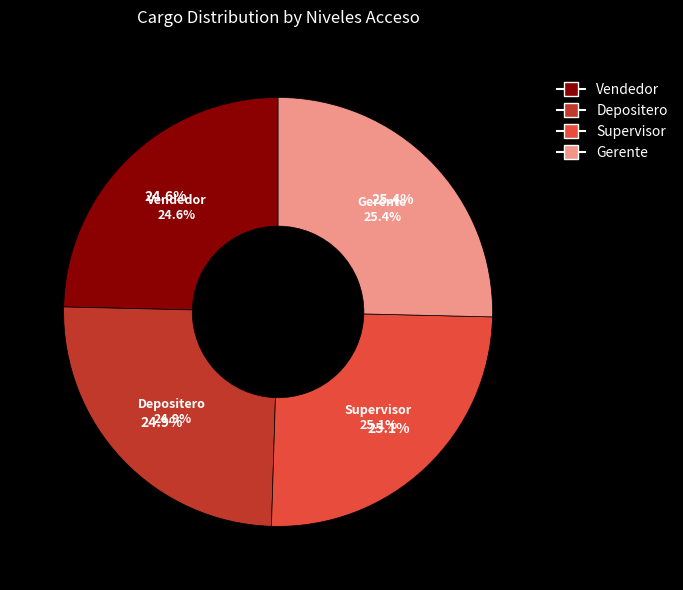

Is there any slice that represents more than half of the pie?

No